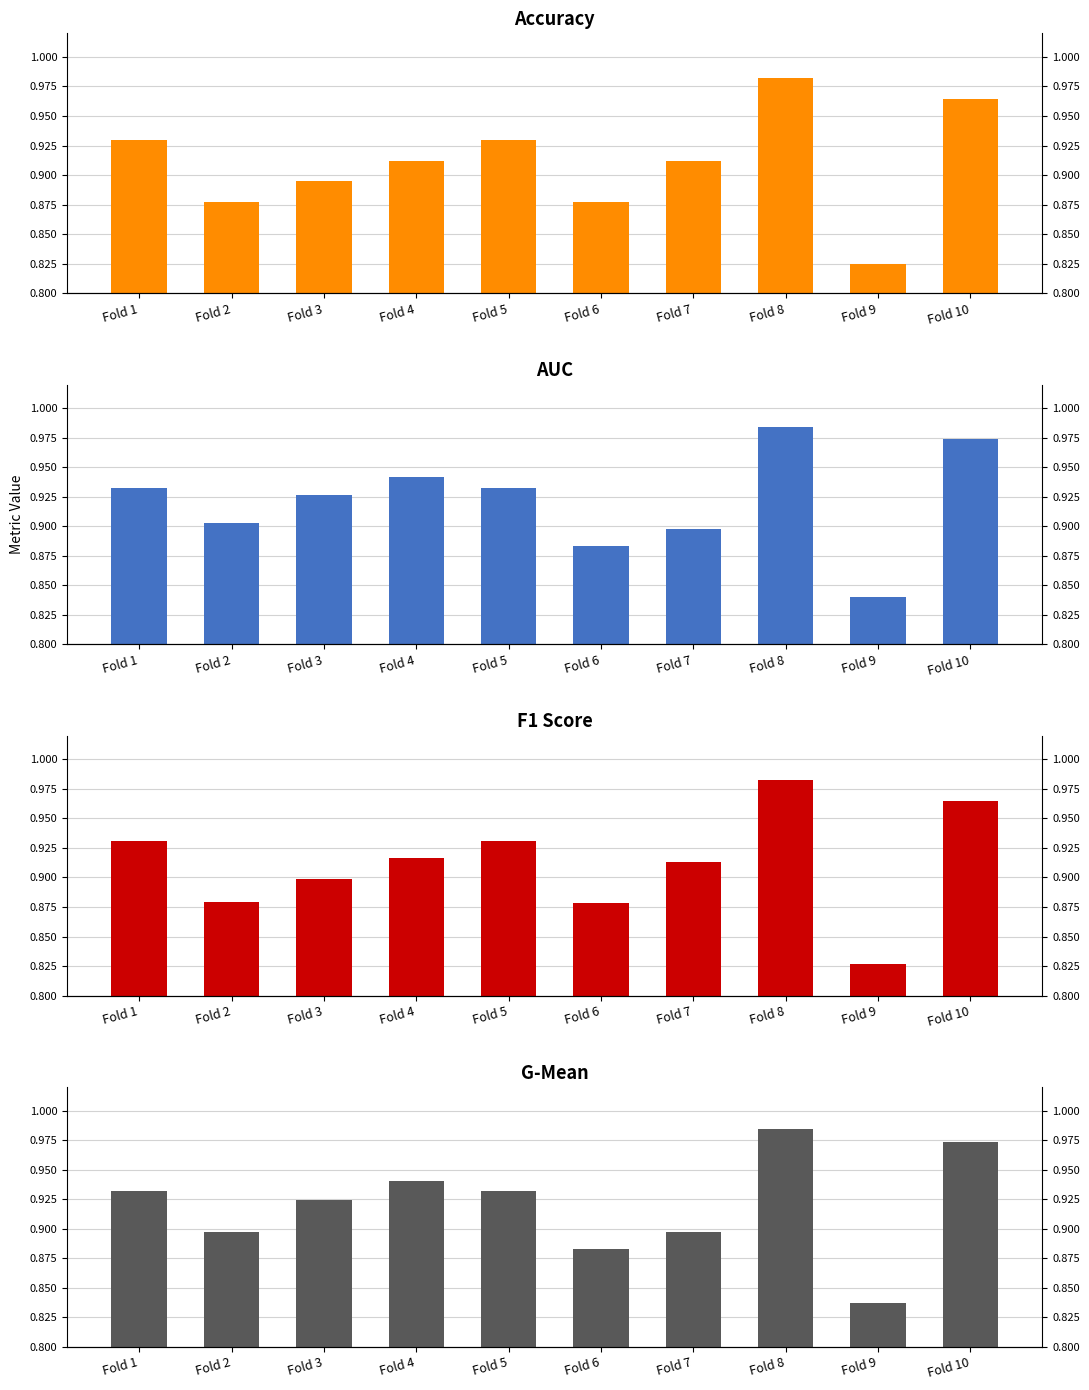

Count the number of categories in the chart.

10